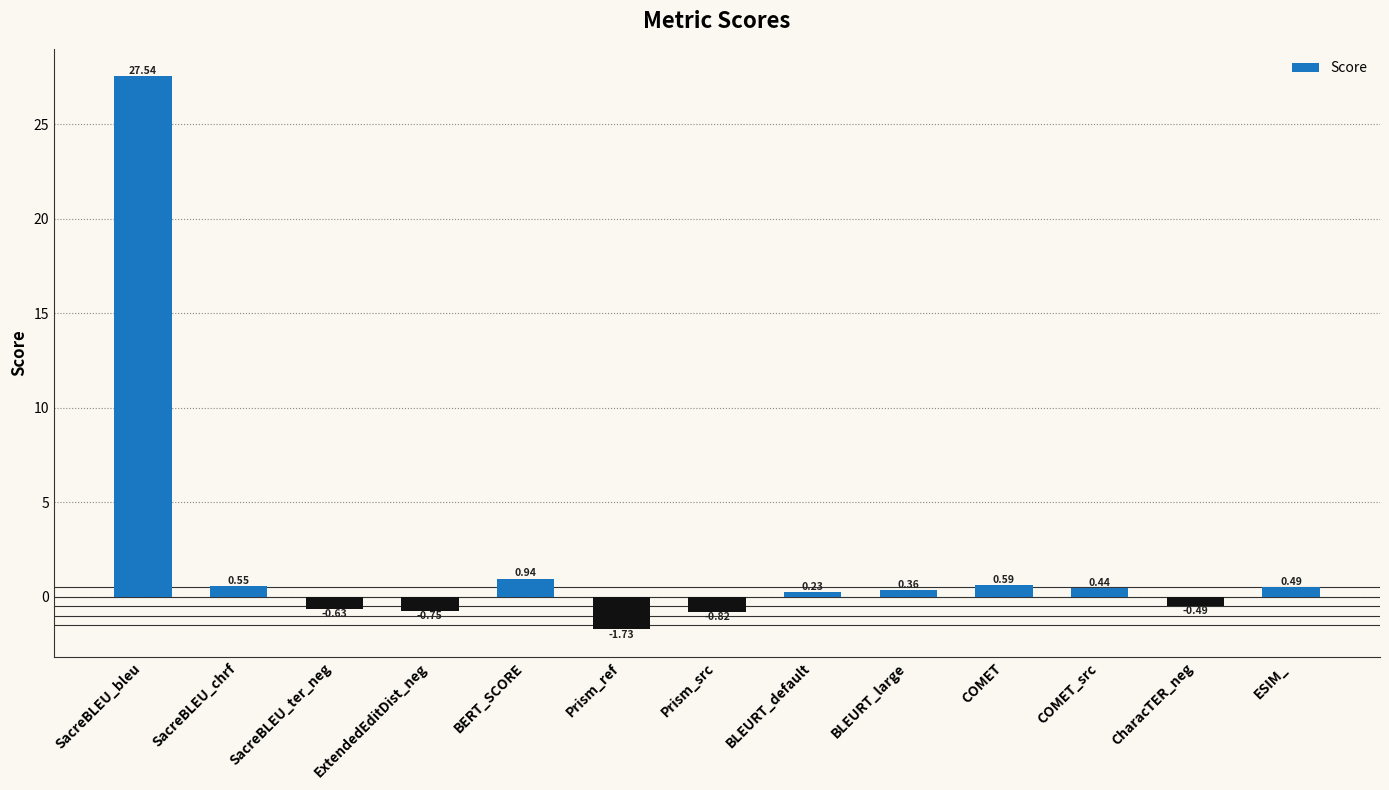

How many bars are there in total?

13